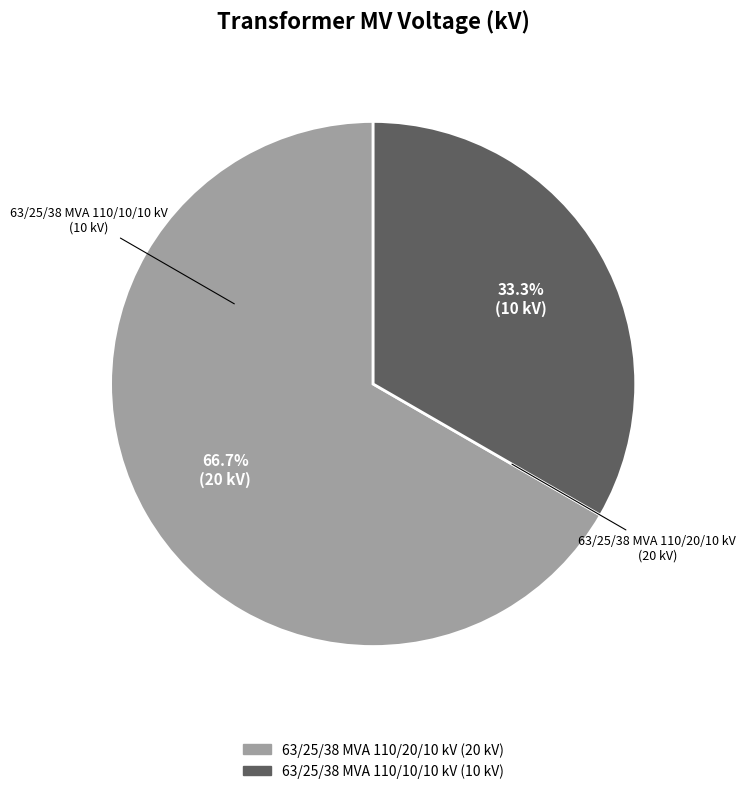

How many slices are in this pie chart?

2